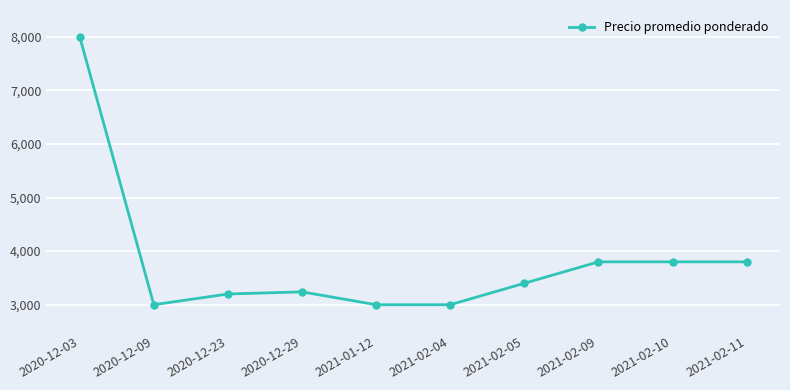

How many values are below 3400?

5